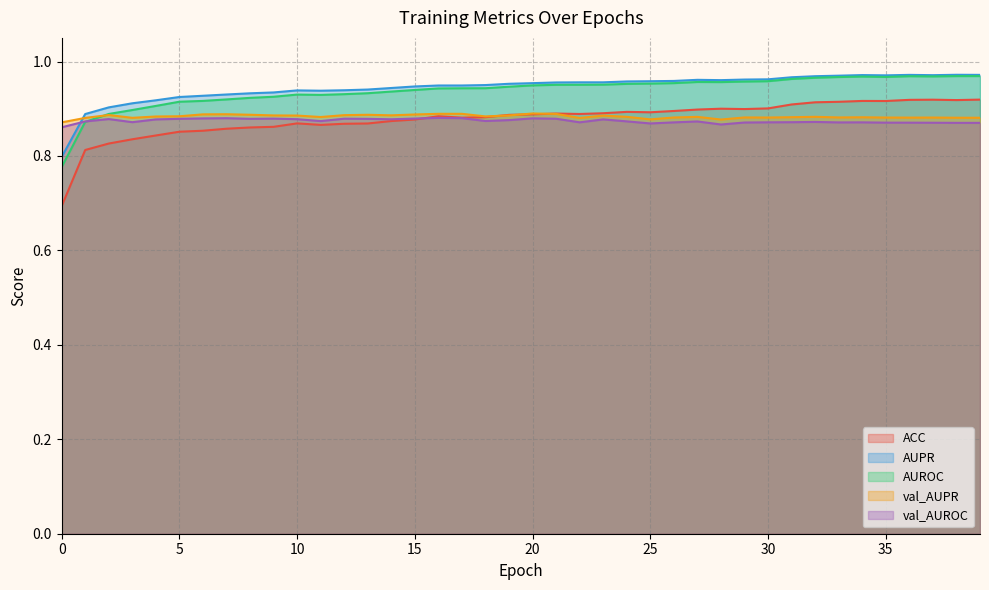

The val_AUPR series shows 0.9 at 10. True or false?

True